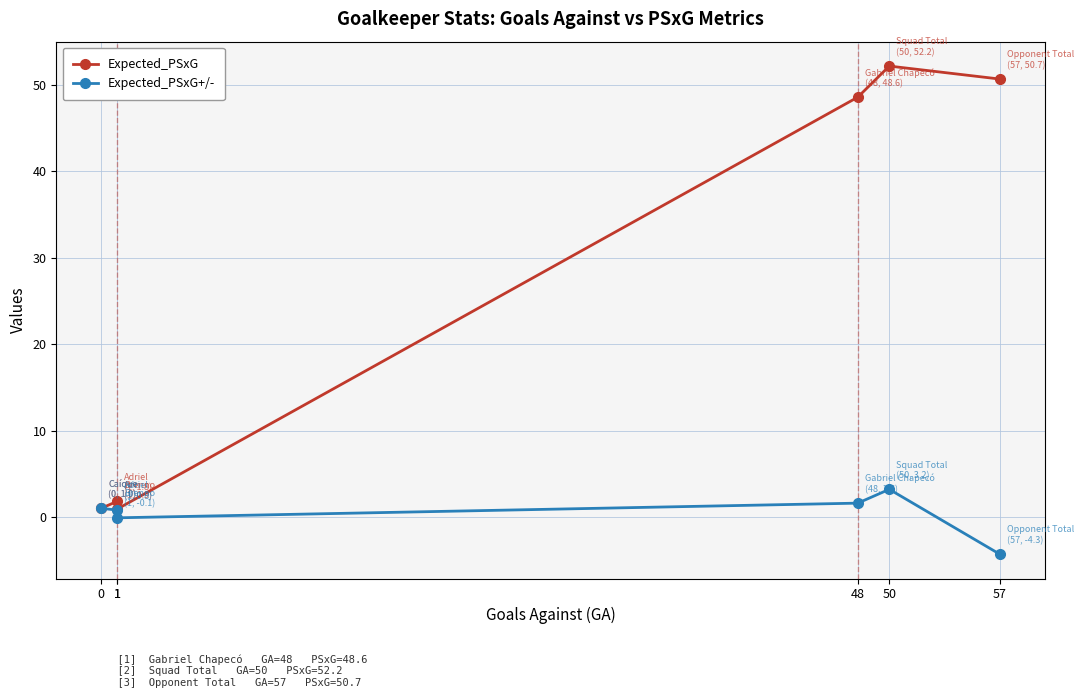

True or false: Expected_PSxG has a value of 1.7 at 0.

False